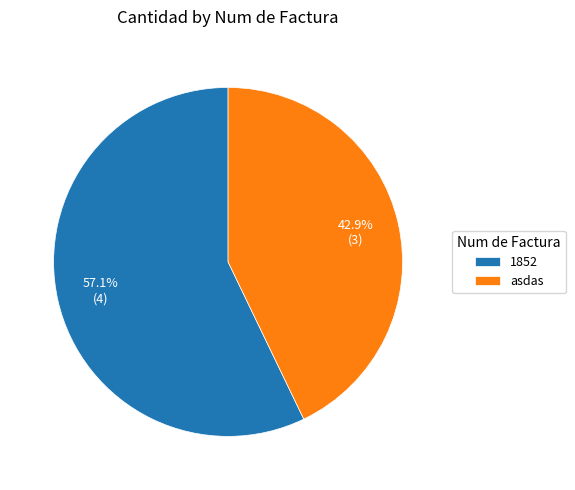

To the nearest percent, what is the difference between the 1852 and asdas slice percentages?

14%